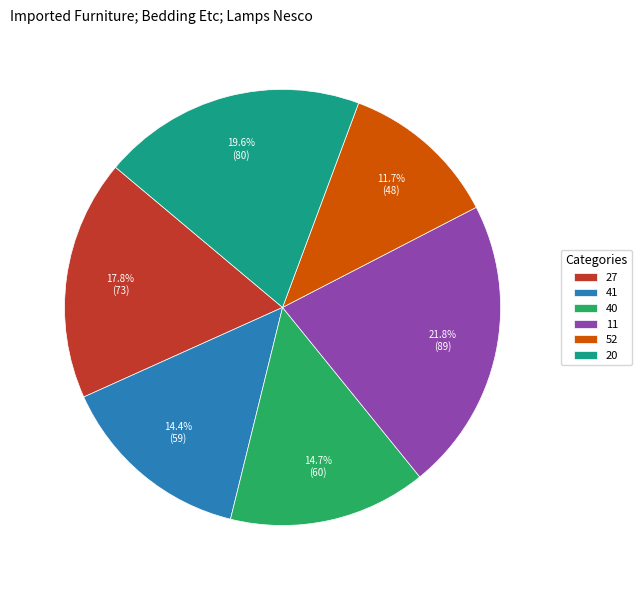

Approximately how many times larger is the value at 52 compared to 20?

0.6